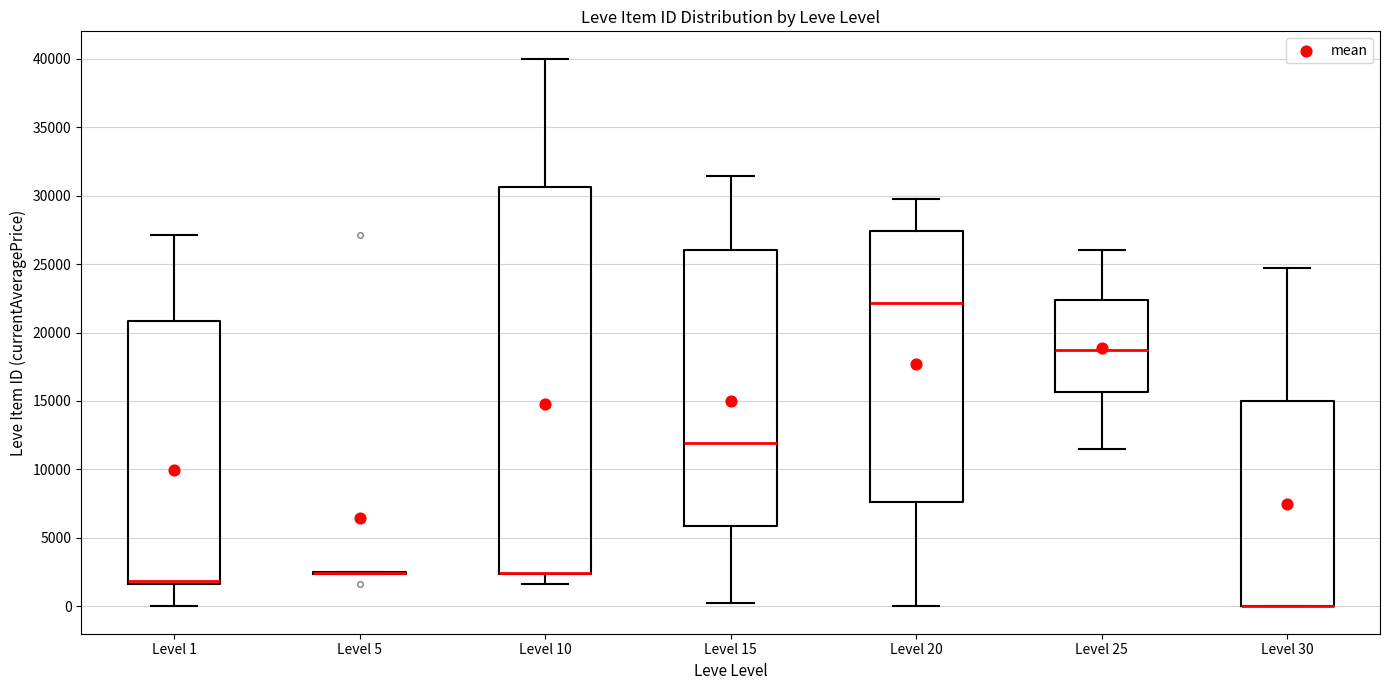

Which box is the tallest, from its lower edge to its upper edge?

Level 10